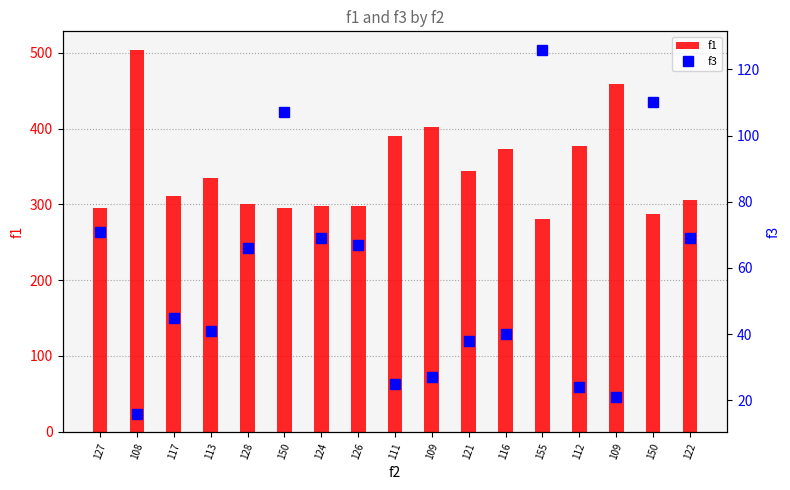

Which series has the largest total across all categories?

f1